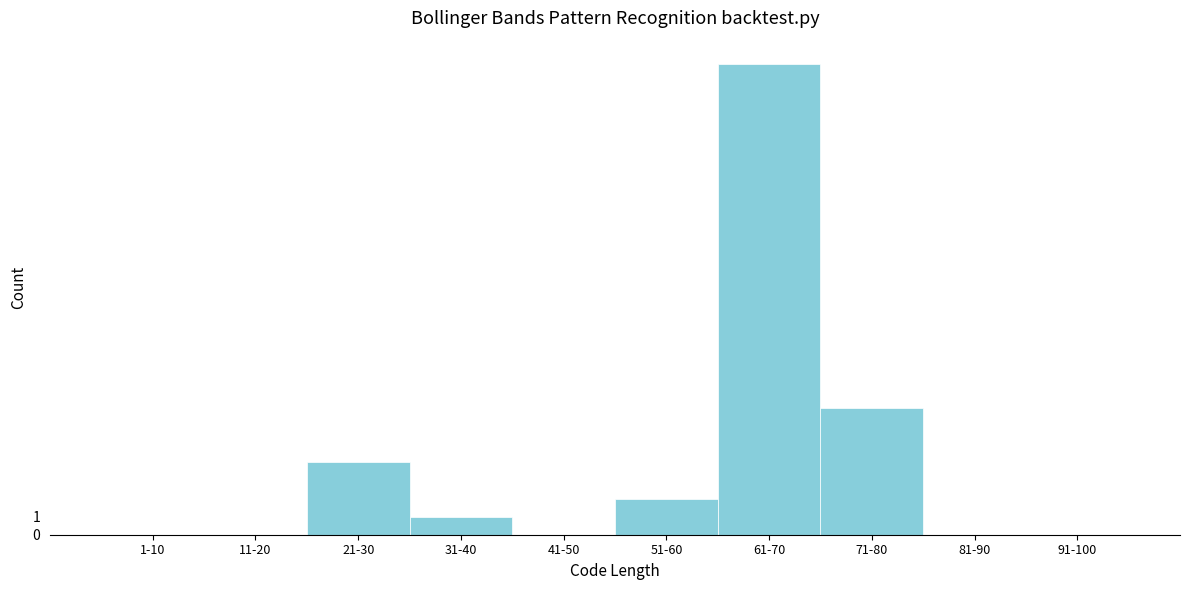

Reading left to right, what are all the values shown in this chart?

1-10=0	11-20=0	21-30=4	31-40=1	41-50=0	51-60=2	61-70=26	71-80=7	81-90=0	91-100=0